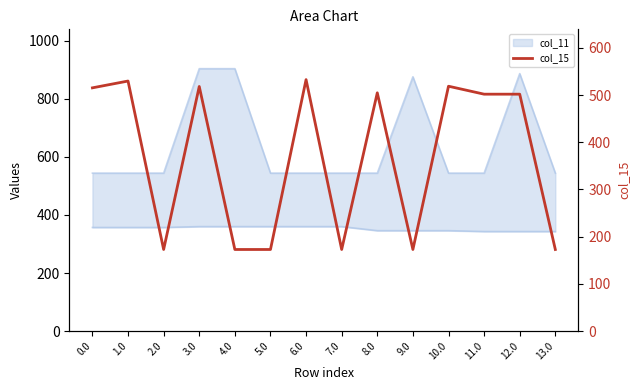

The chart shows a value of 532.8 at 6.0. True or false?

True